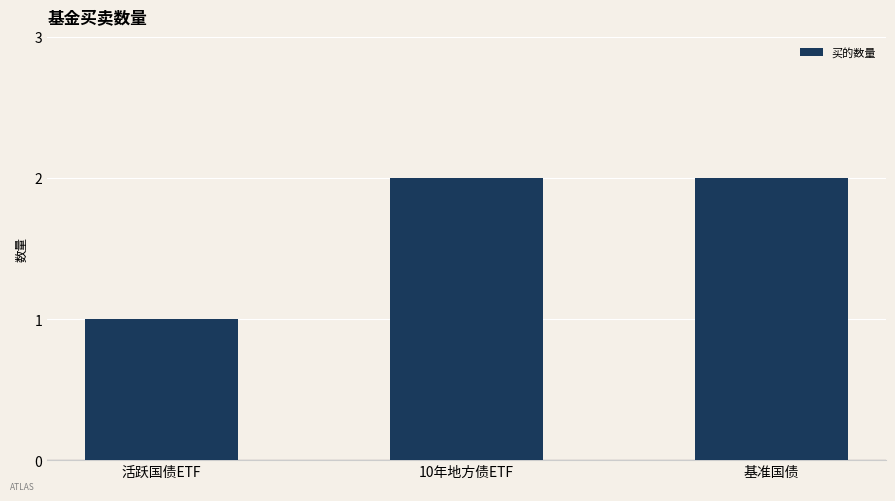

True or false: the data shows 2 at 基准国债.

True